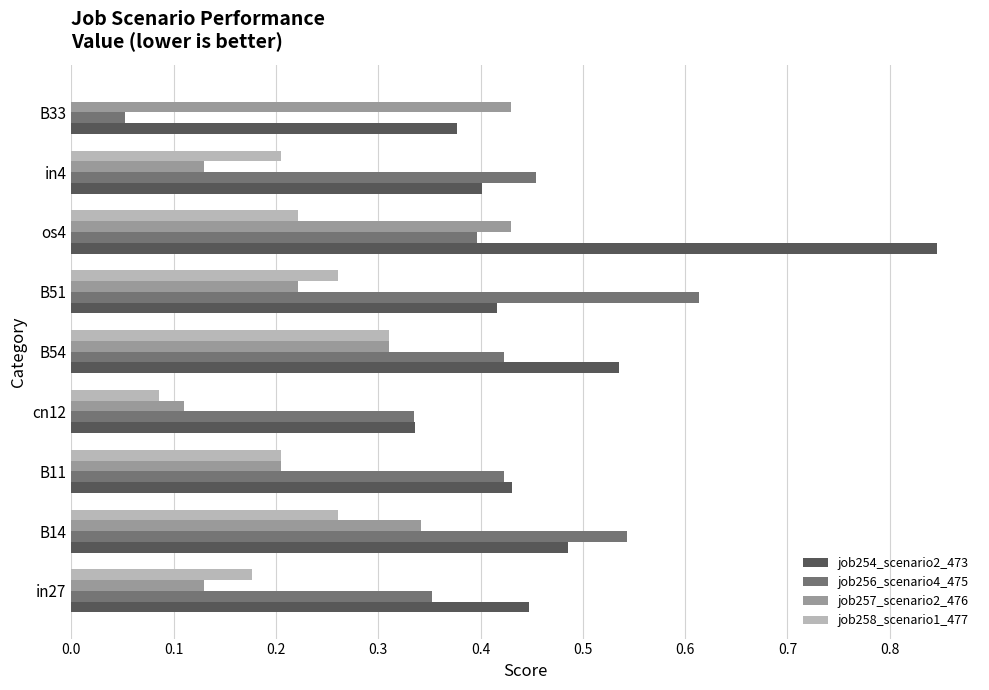

Which series changed the most between in27 and B14?

job257_scenario2_476